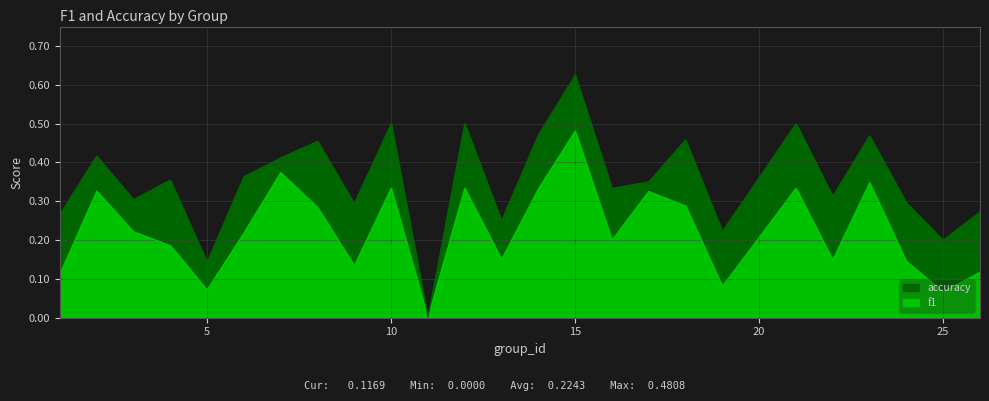

Which label corresponds to the smallest value in the chart?

11